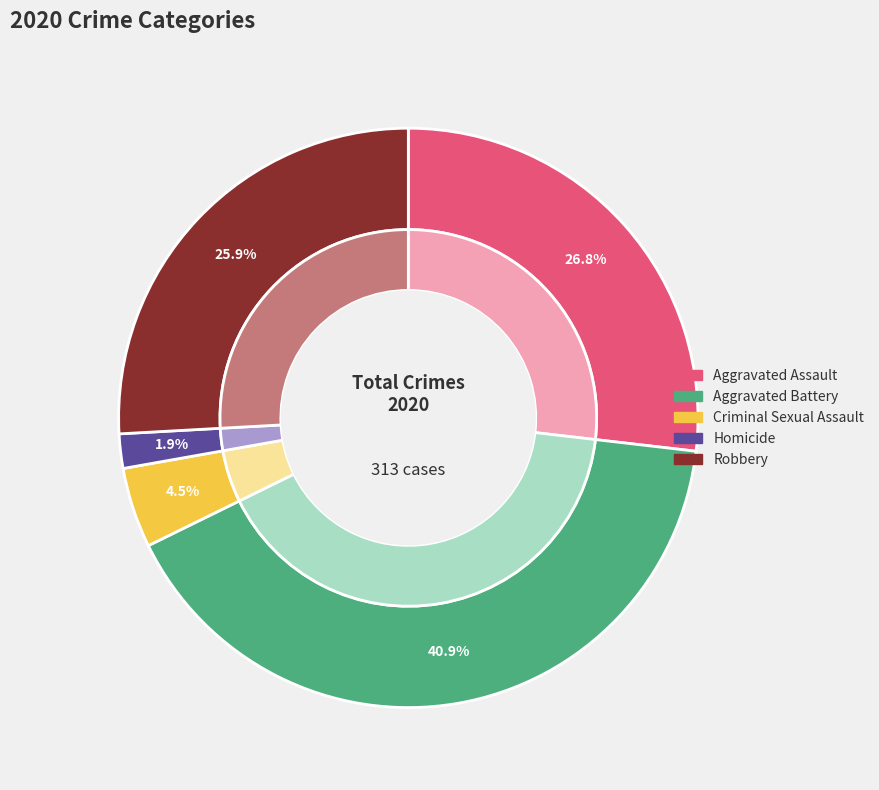

Rank the categories by value from highest to lowest.

Aggravated Battery, Aggravated Assault, Robbery, Criminal Sexual Assault, Homicide